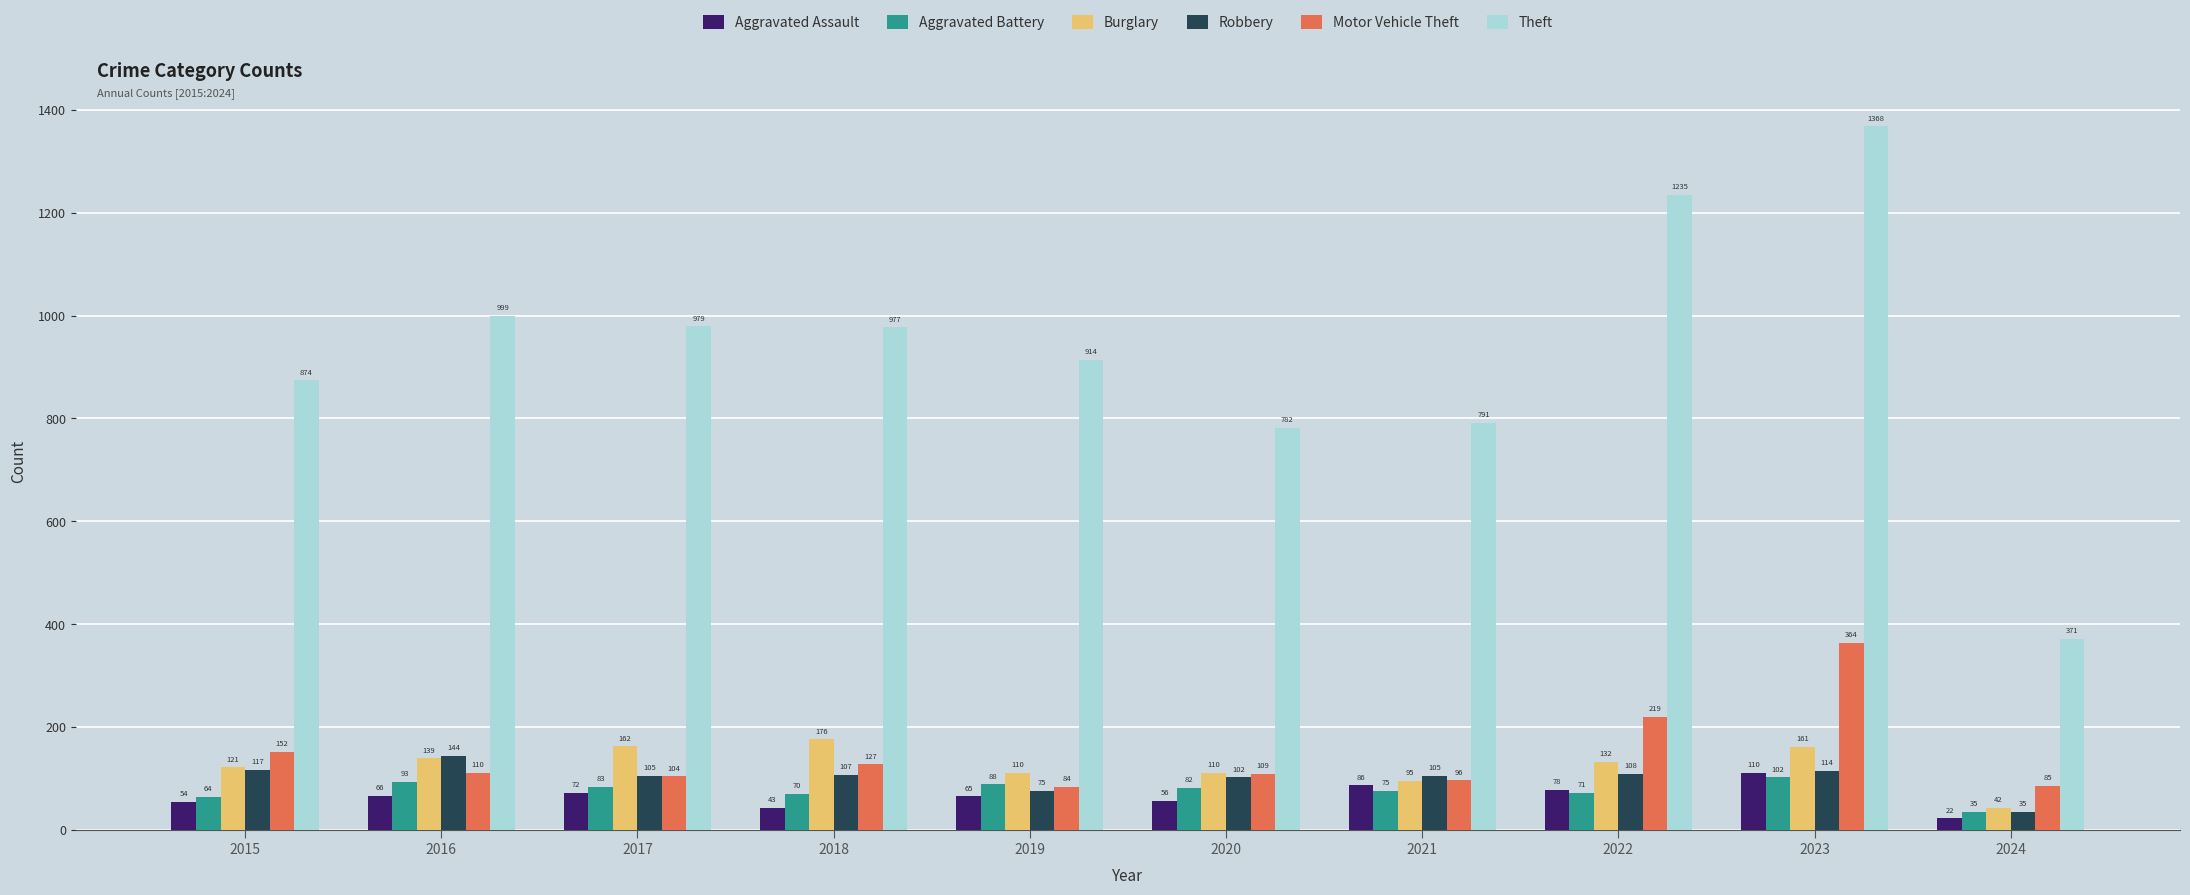

Count the number of categories in the chart.

10